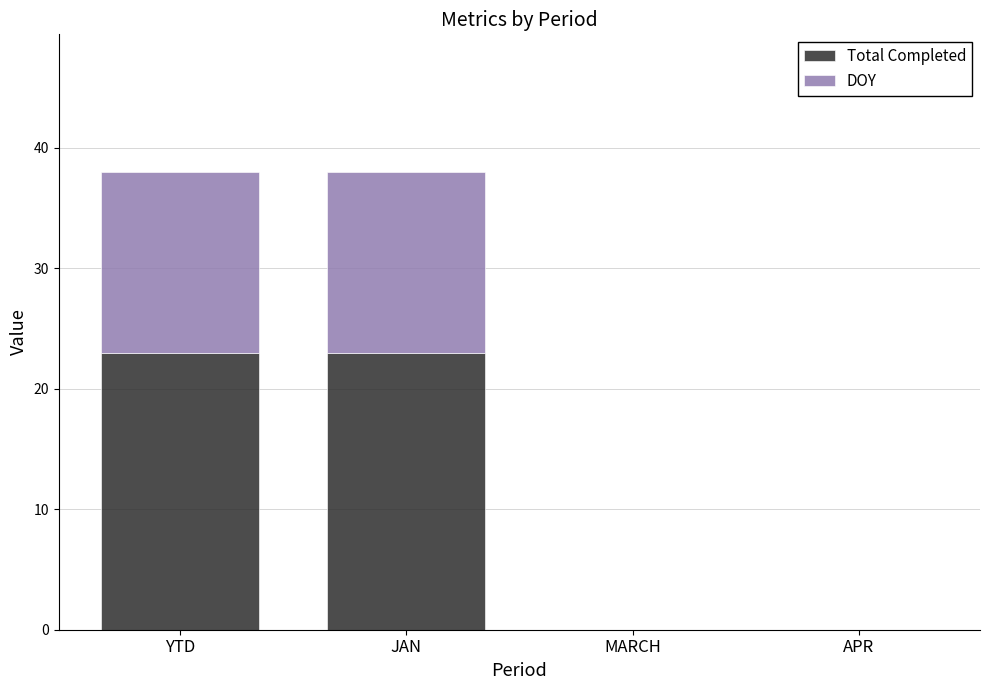

What is the maximum value for Total Completed?

23